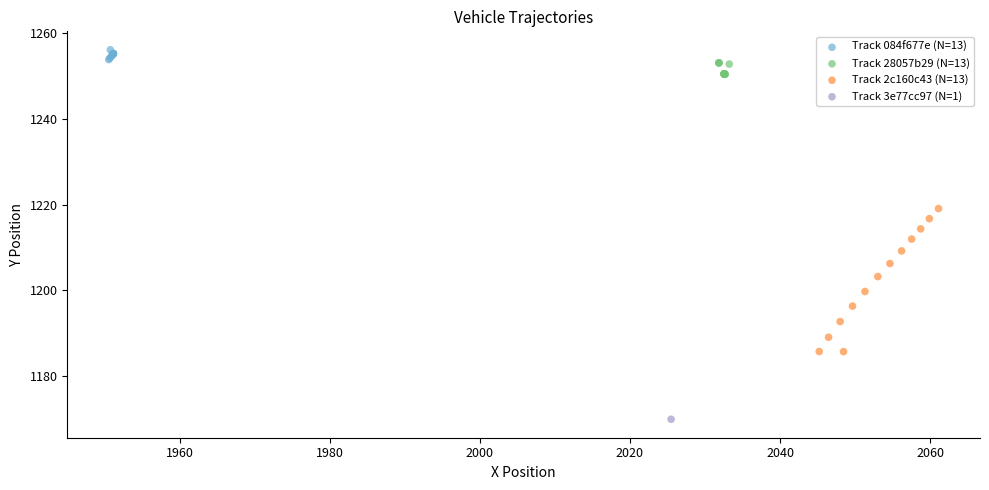

Which series contains the highest Y value?

Track 084f677e (N=13)